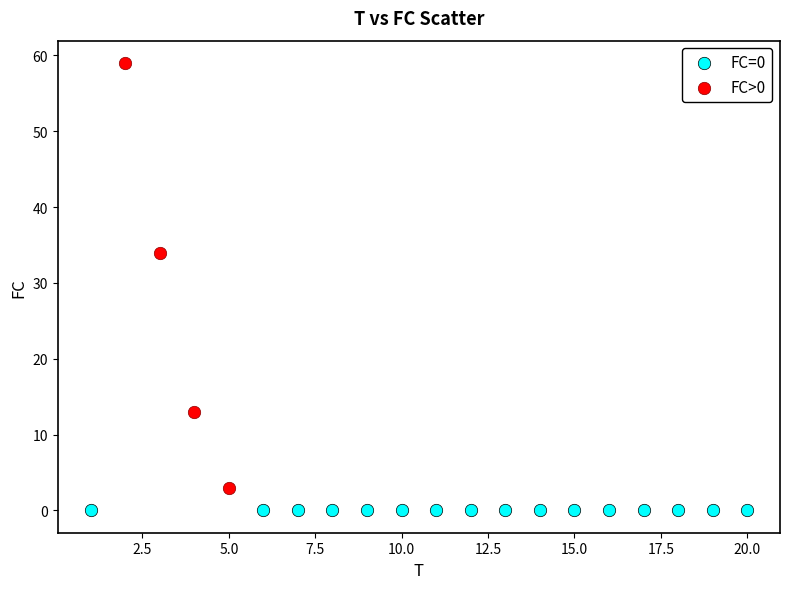

Which series reaches the maximum Y coordinate?

FC>0